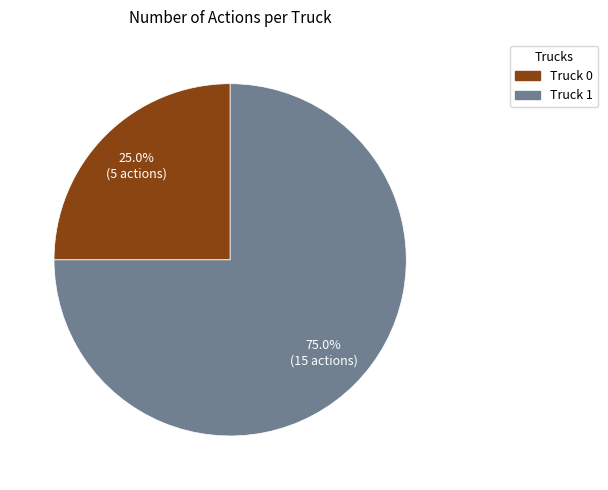

Which category has the biggest portion of the pie?

Truck 1